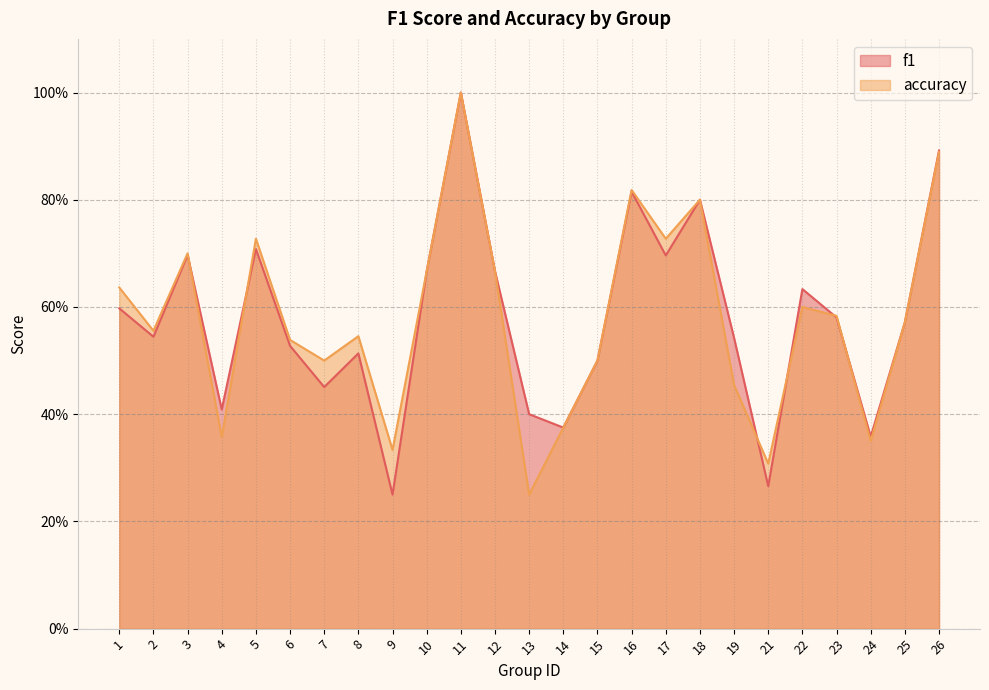

The accuracy series shows 0.3 at 24. True or false?

True